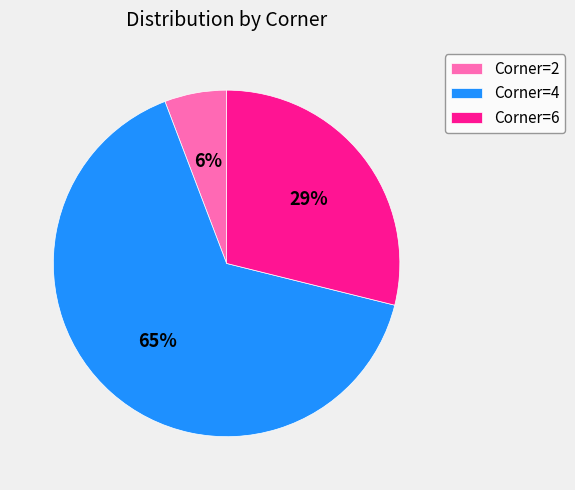

Which slice is the smallest?

Corner=2